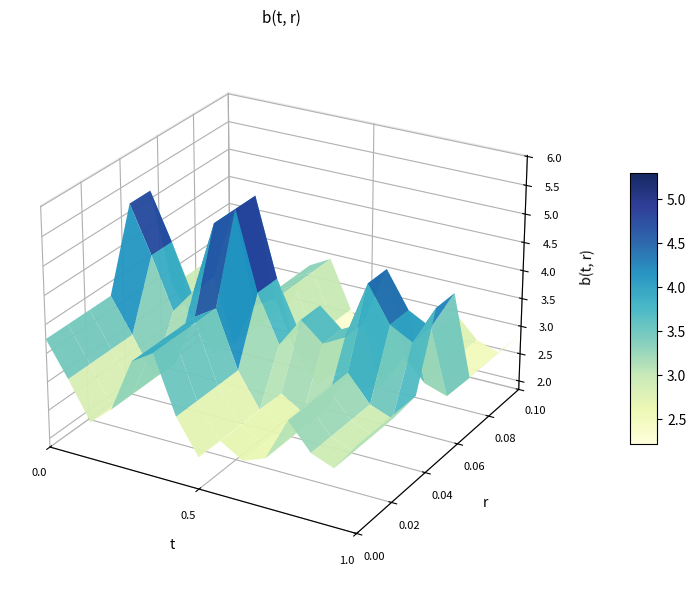

How many categories are shown in the chart?

15